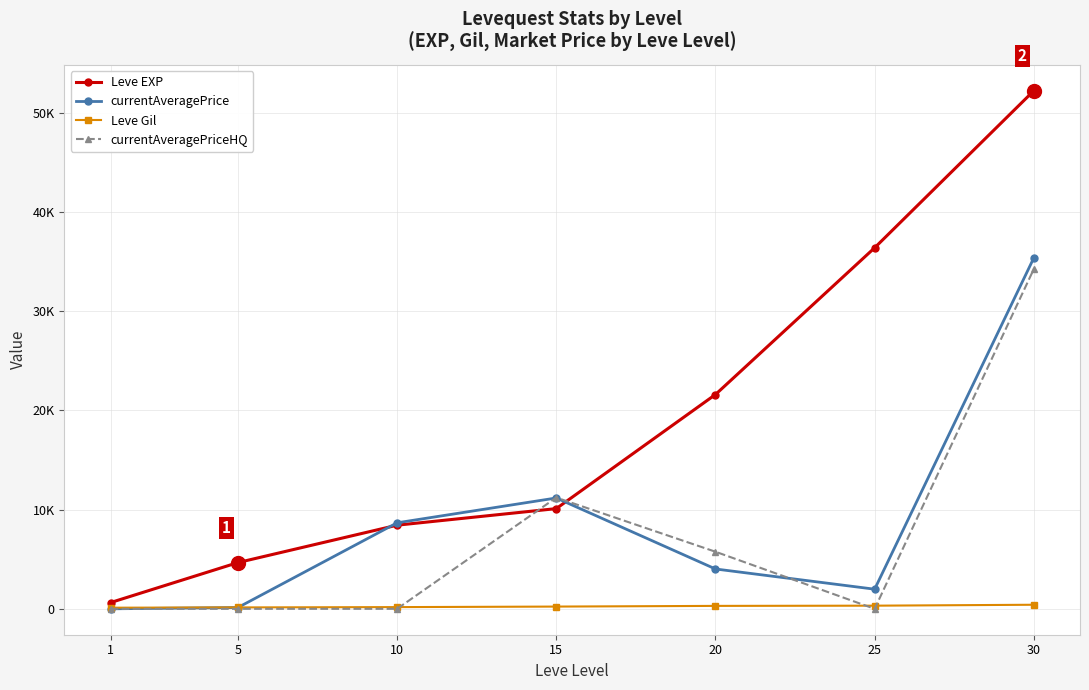

What is the total value across all series at 20?

31663